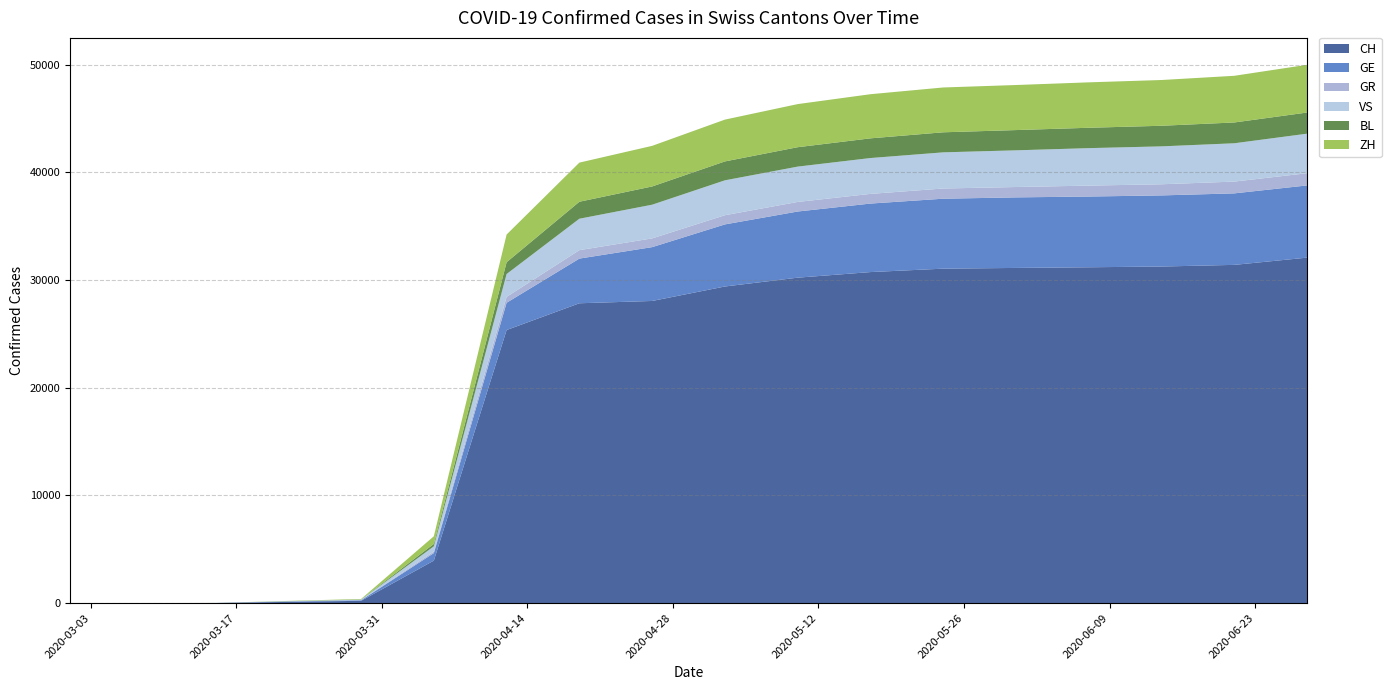

Reading right to left, transcribe all the data shown in this chart.

CH: 17=32086	16=31414	15=31261	14=31192	13=31131	12=31063	11=30746	10=30226	9=29407	8=28063	7=27849	6=25364	5=3953	4=219	3=120	2=11	1=3	0=0
GE: 17=6705	16=6640	15=6604	14=6569	13=6551	12=6496	11=6362	10=6143	9=5765	8=4999	7=4149	6=2533	5=697	4=55	3=36	2=8	1=0	0=0
GR: 17=1135	16=1095	15=1035	14=1014	13=963	12=948	11=898	10=889	9=854	8=812	7=784	6=547	5=140	4=8	3=3	2=0	1=0	0=0
VS: 17=3671	16=3557	15=3519	14=3479	13=3406	12=3357	11=3329	10=3281	9=3240	8=3128	7=2918	6=2121	5=490	4=46	3=22	2=1	1=0	0=0
BL: 17=1965	16=1933	15=1914	14=1893	13=1882	12=1862	11=1830	10=1803	9=1756	8=1695	7=1578	6=1097	5=224	4=14	3=7	2=2	1=2	0=2
ZH: 17=4431	16=4333	15=4248	14=4217	13=4183	12=4162	11=4097	10=4002	9=3882	8=3769	7=3633	6=2569	5=710	4=46	3=22	2=0	1=0	0=0